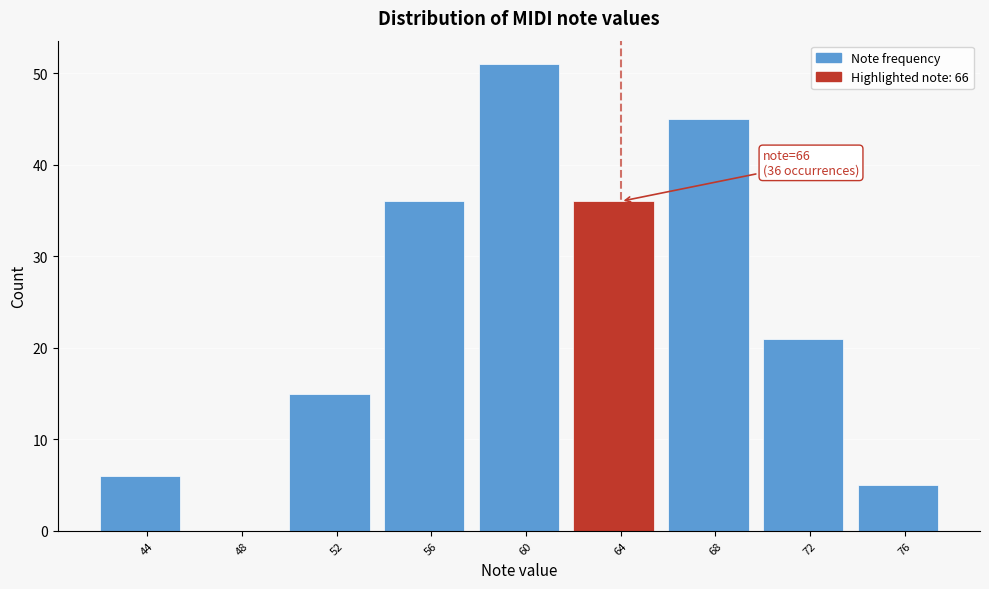

Reading left to right, what are all the values shown in this chart?

44=6	48=0	52=15	56=36	60=51	64=36	68=45	72=21	76=5